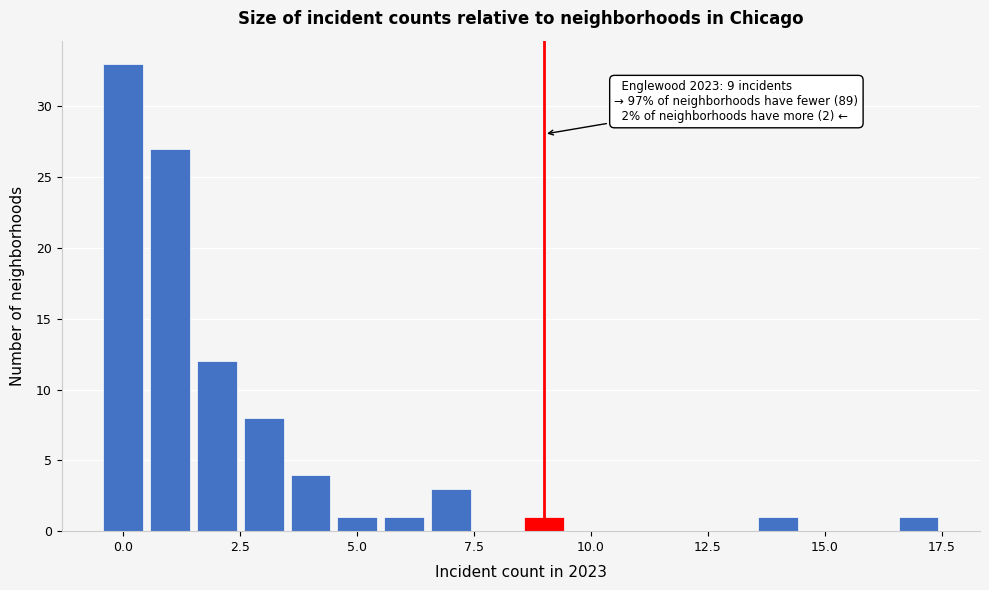

Around what value on the x-axis is the tallest bar? Give the approximate position of its centre, as read against the axis.

0.0